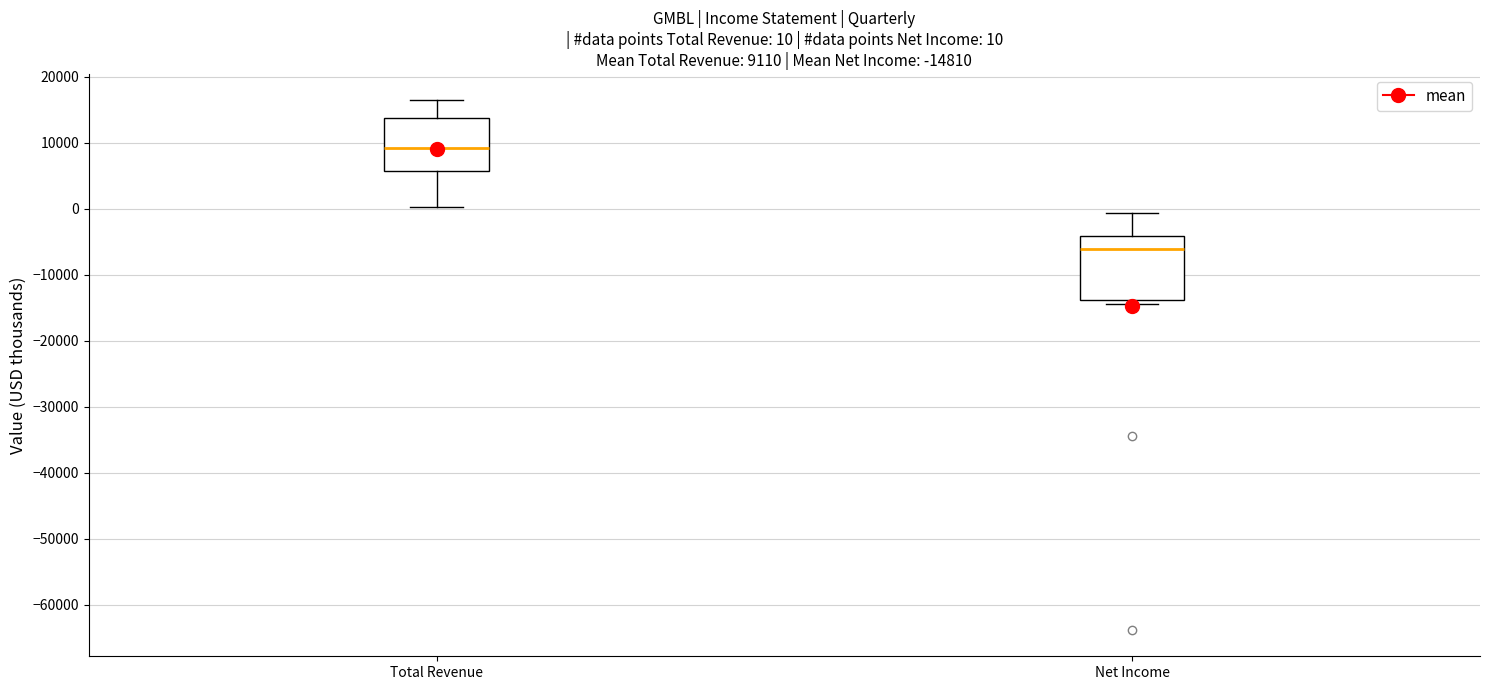

Comparing the boxes themselves (not the whiskers), which one is the tallest?

Net Income